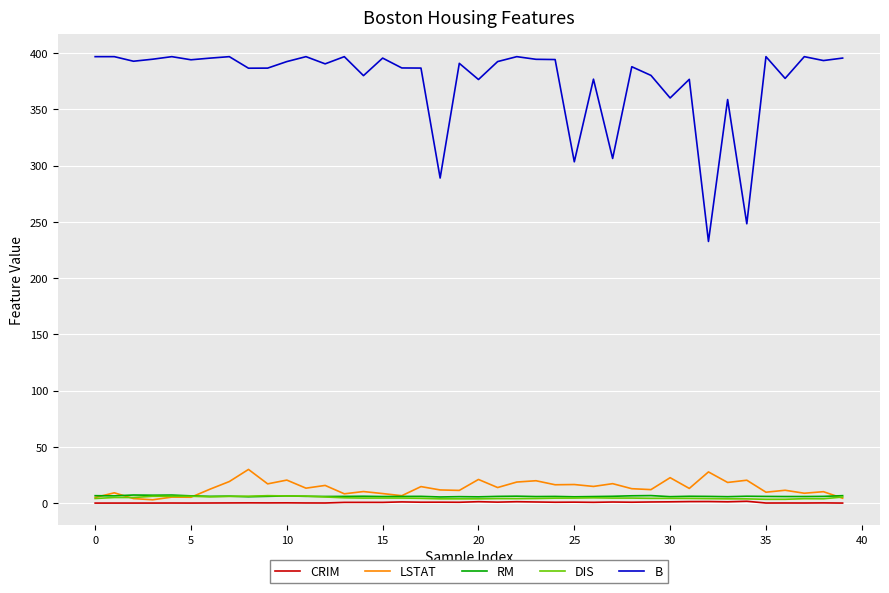

Which series has the largest total across all categories?

B